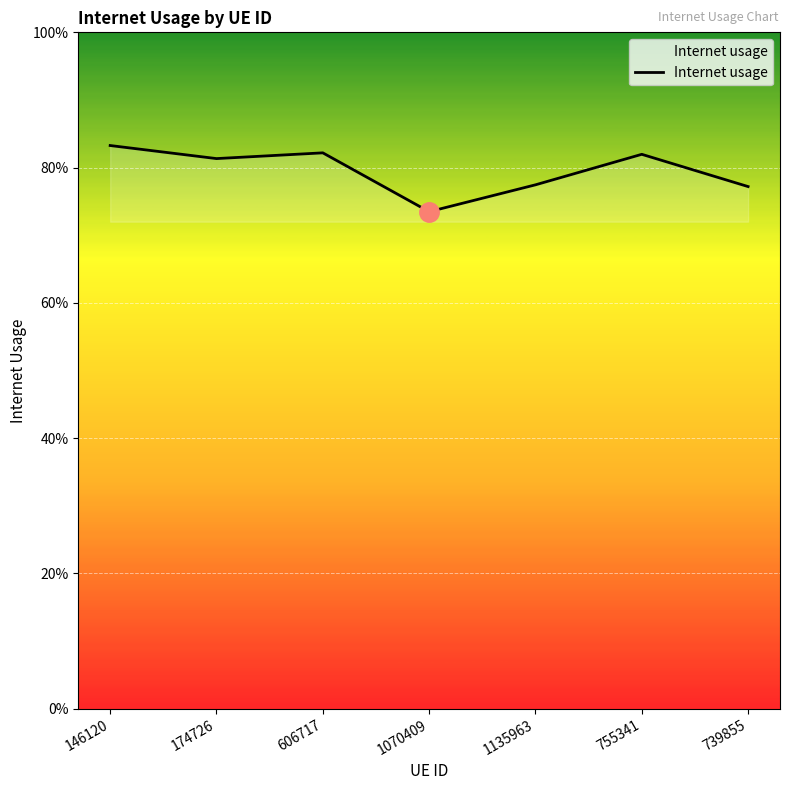

How many points are higher than both their immediate neighbors (excluding endpoints)?

2